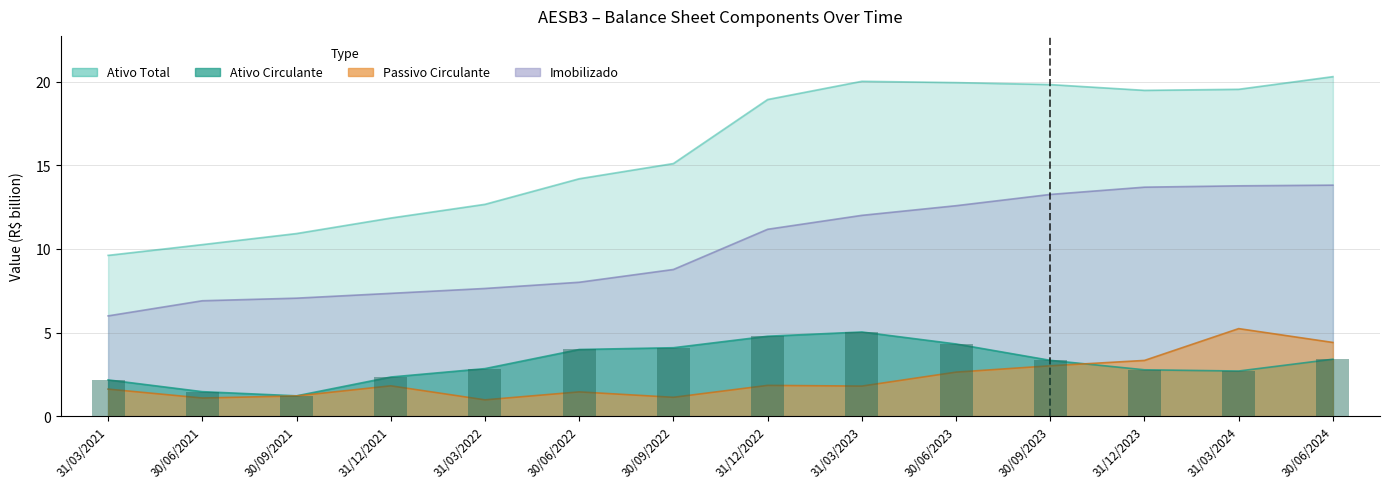

What is the minimum value for Ativo Circulante?

1.2